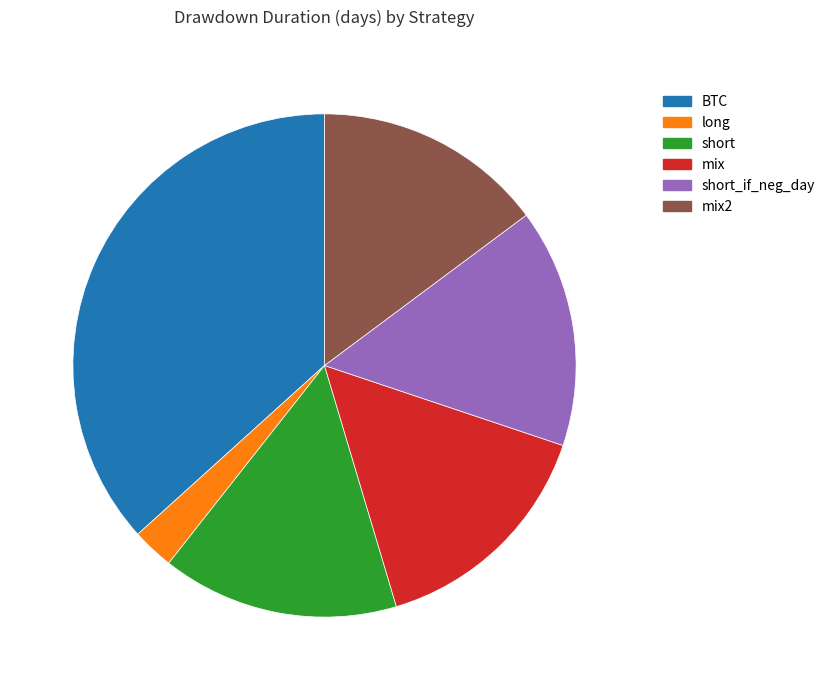

What is the smallest slice in the pie chart?

long